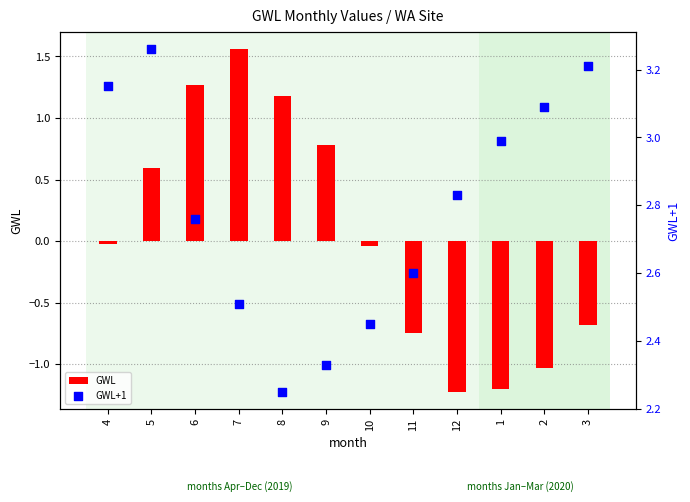

Is the value of GWL at 8 greater than the value of GWL+1 at 10?

No